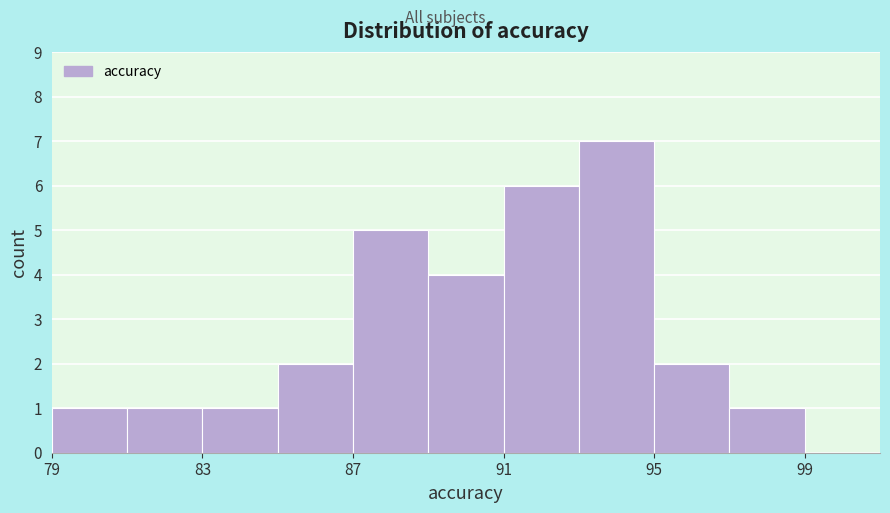

Over which range of the x-axis is the bar tallest?

93 to 95